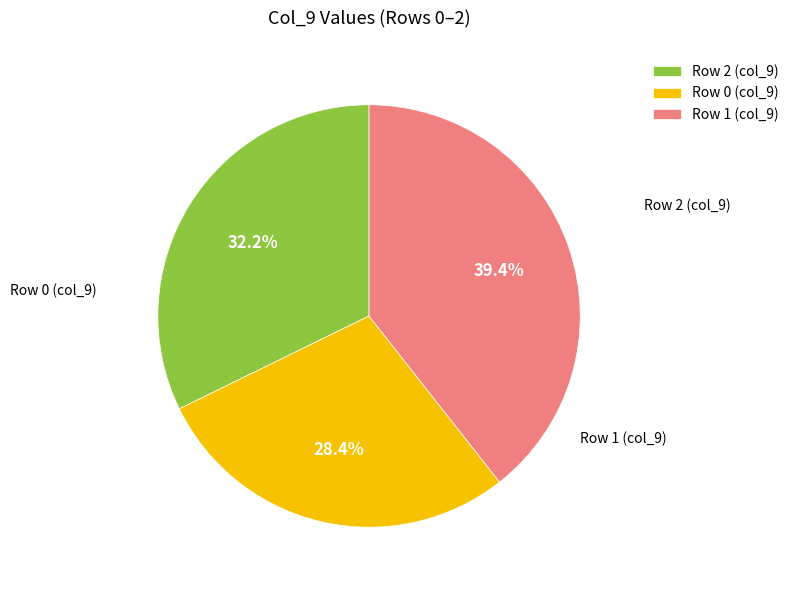

Which slice is the largest?

2